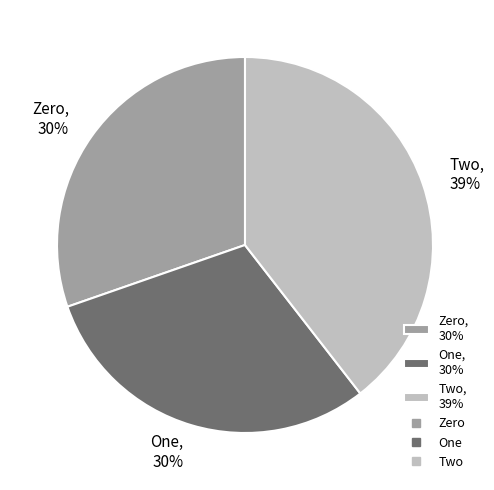

To the nearest percent, what portion does One, 30% represent?

30%